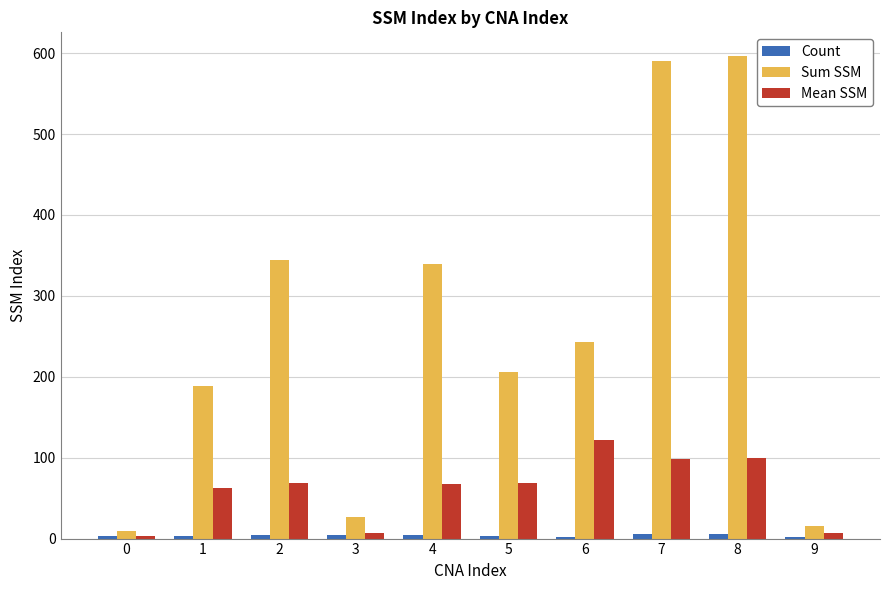

How many data points in Sum SSM are less than 243?

5